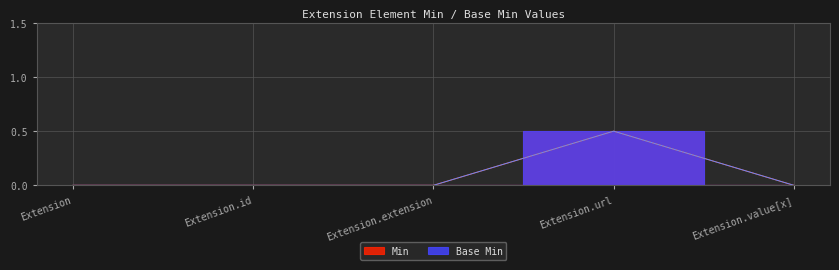

Where is Min nearest to the value 0?

Extension